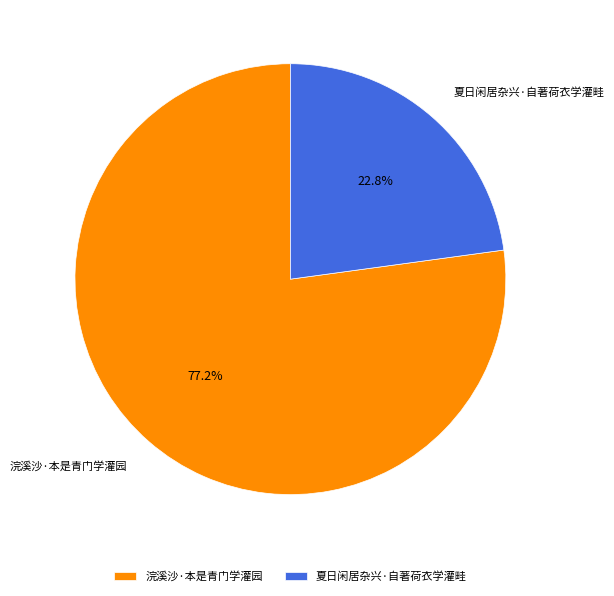

Count the number of slices in the pie.

2